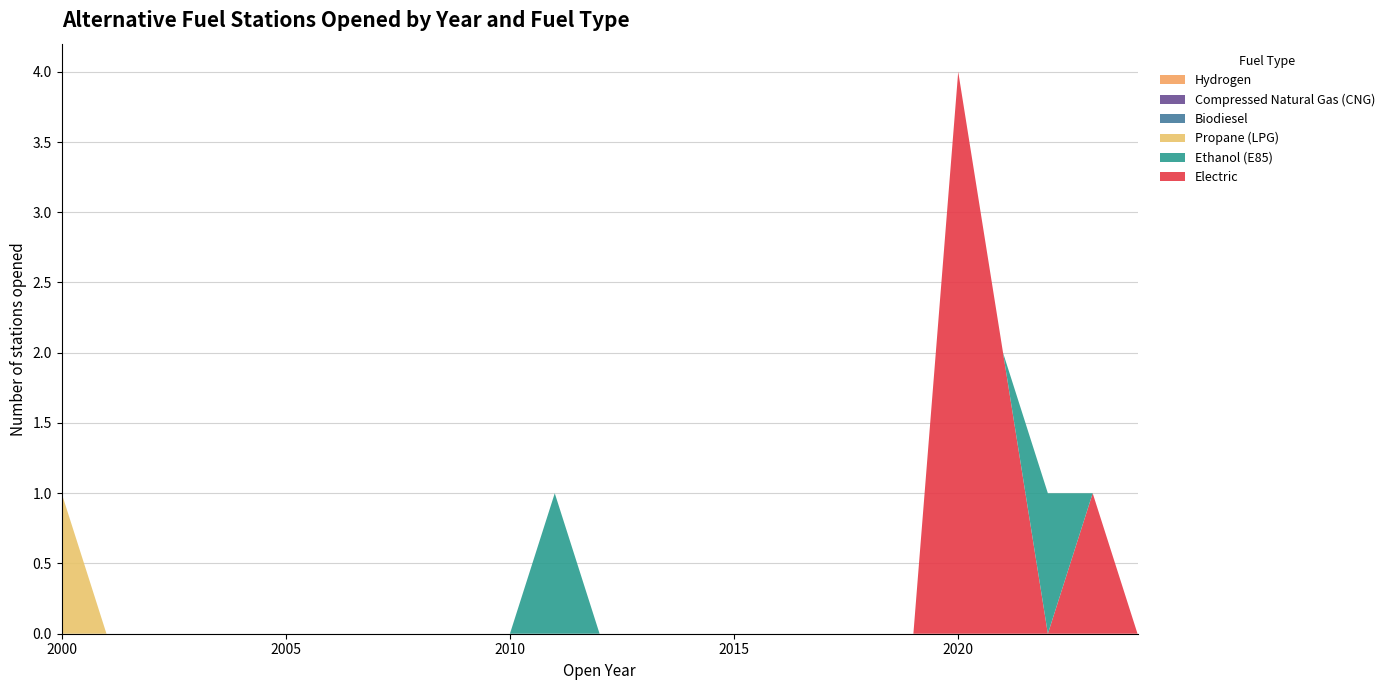

Reading right to left, what are all the values shown in this chart?

Electric: 0	1	0	2	4	0	0	0	0	0	0	0	0	0	0	0	0	0	0	0	0	0	0	0	0
Ethanol (E85): 0	0	1	0	0	0	0	0	0	0	0	0	0	1	0	0	0	0	0	0	0	0	0	0	0
Propane (LPG): 0	0	0	0	0	0	0	0	0	0	0	0	0	0	0	0	0	0	0	0	0	0	0	0	1
Biodiesel: 0	0	0	0	0	0	0	0	0	0	0	0	0	0	0	0	0	0	0	0	0	0	0	0	0
Compressed Natural Gas (CNG): 0	0	0	0	0	0	0	0	0	0	0	0	0	0	0	0	0	0	0	0	0	0	0	0	0
Hydrogen: 0	0	0	0	0	0	0	0	0	0	0	0	0	0	0	0	0	0	0	0	0	0	0	0	0